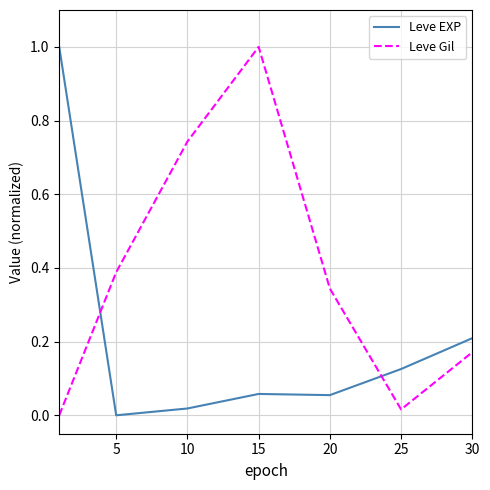

In Leve EXP, how many points are higher than both neighbors (excluding endpoints)?

1